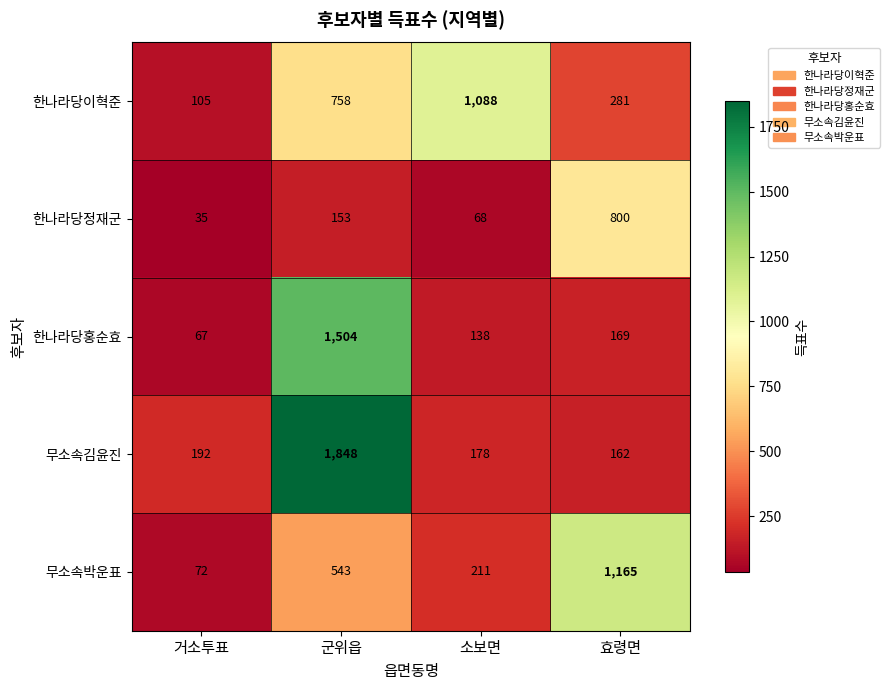

At how many categories does at least one series exceed 679?

3